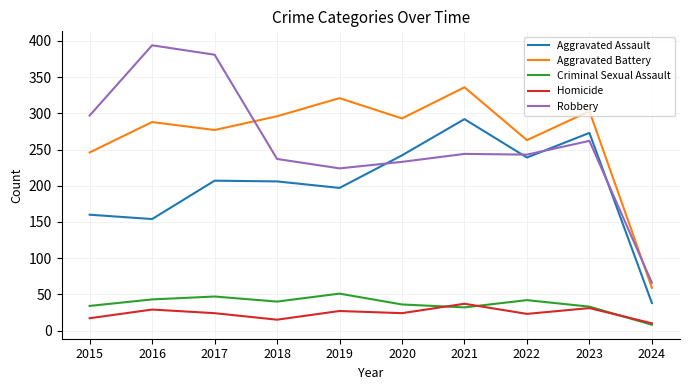

Which category has the lowest value in the Aggravated Assault series?

2024